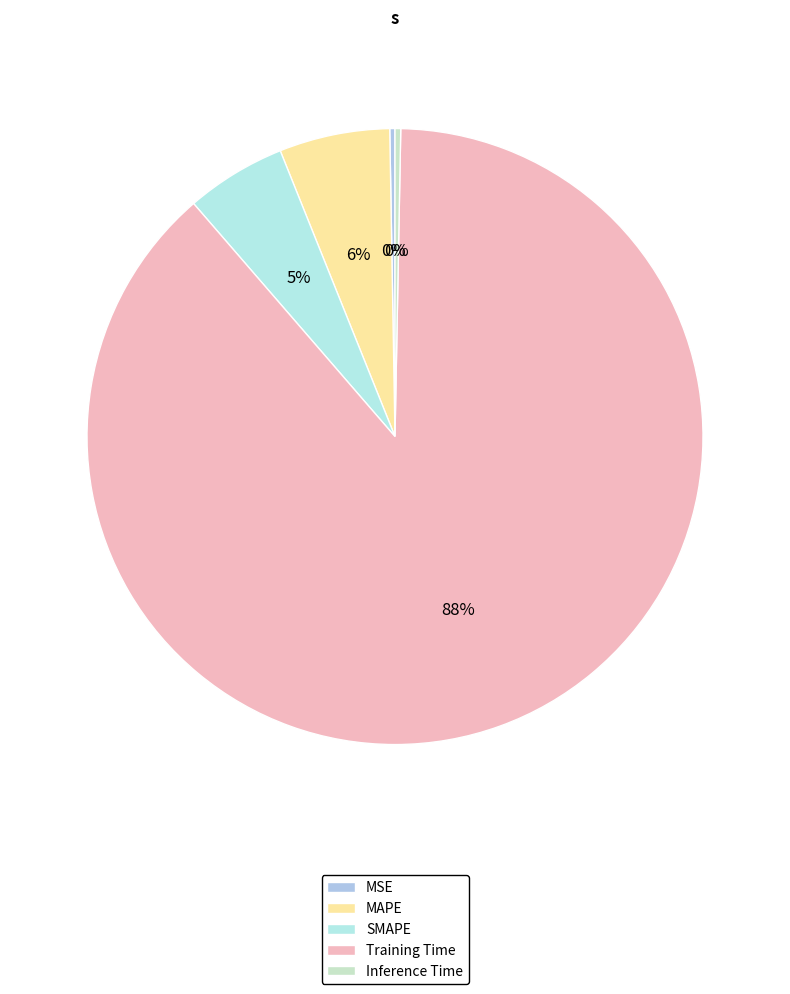

How many slices are in this pie chart?

5